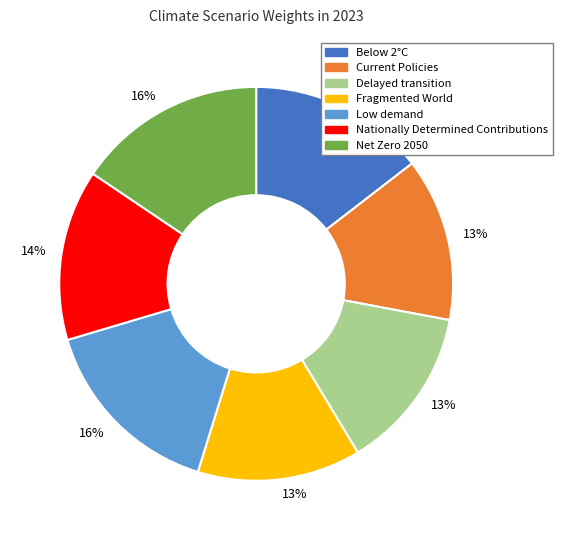

To the nearest percent, what is the average slice percentage?

14%